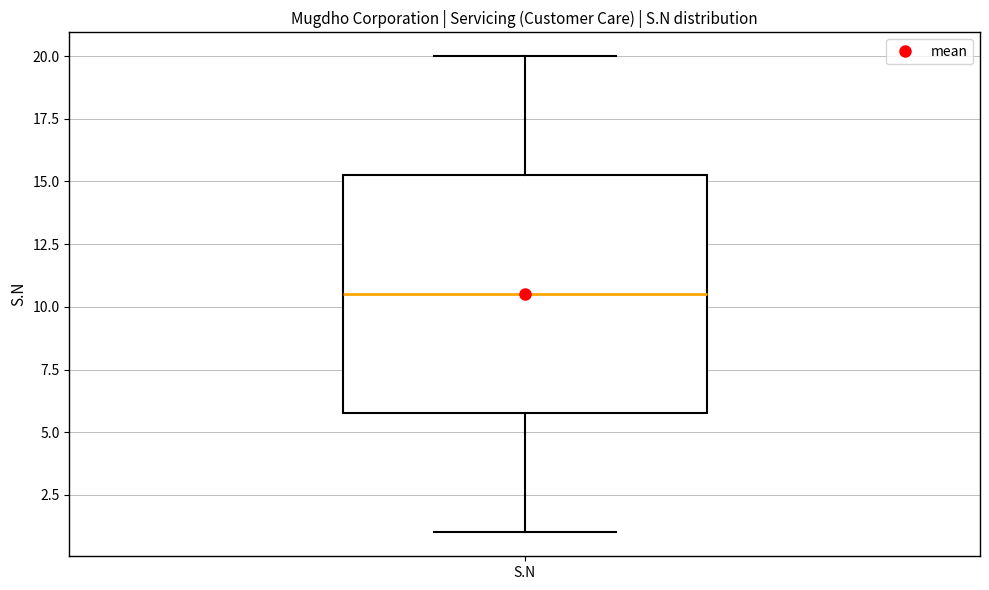

Where is the lower edge of the box for S.N on the y-axis? The values are not printed on the chart, so give them approximately, as read against the axis.

6.0